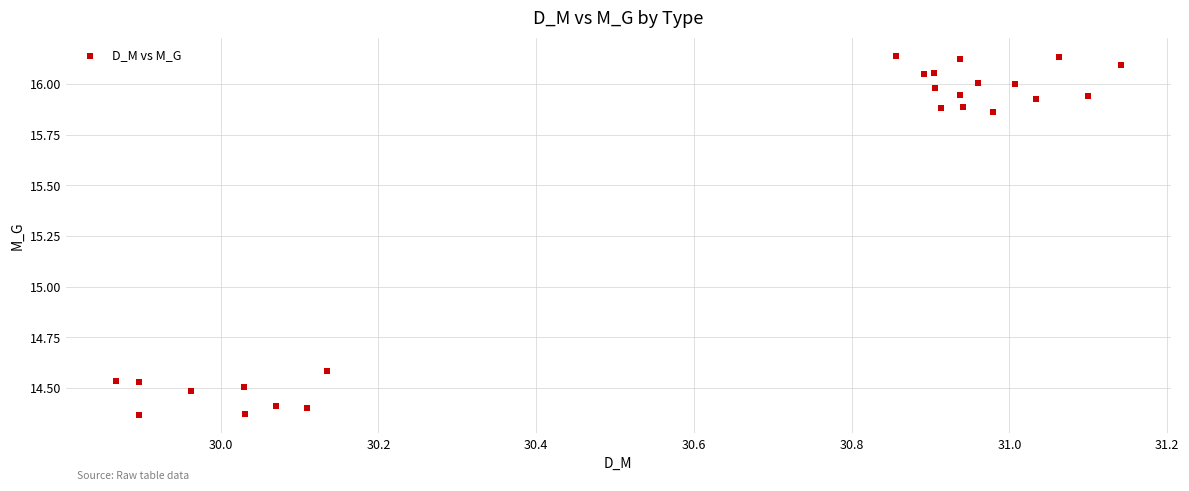

What Y value in the scatter plot is closest to 15?

14.6